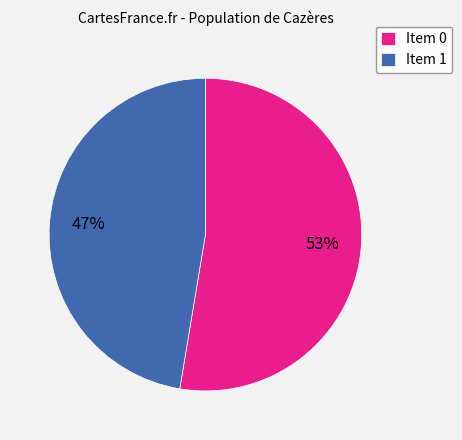

Does Item 1 represent more than half of the total?

No